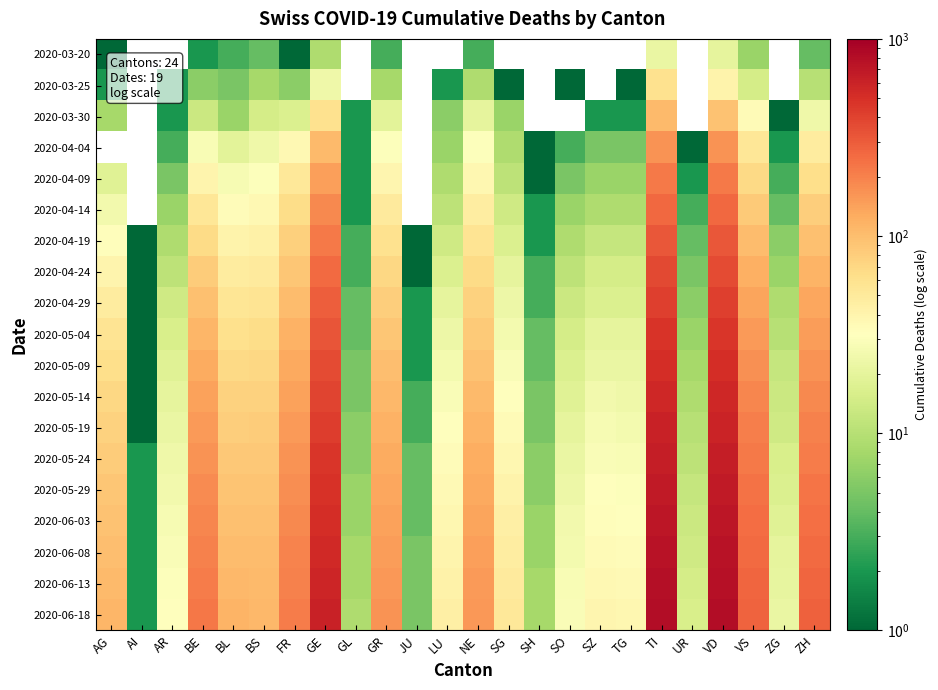

The value of 2020-05-04 at SH is 4.0. True or false?

True